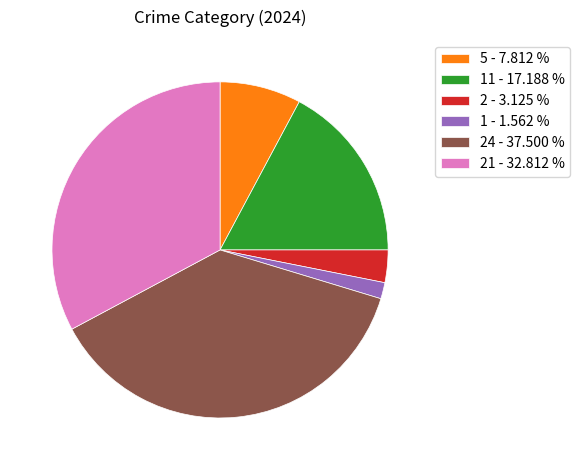

Is there any slice that represents more than half of the pie?

No